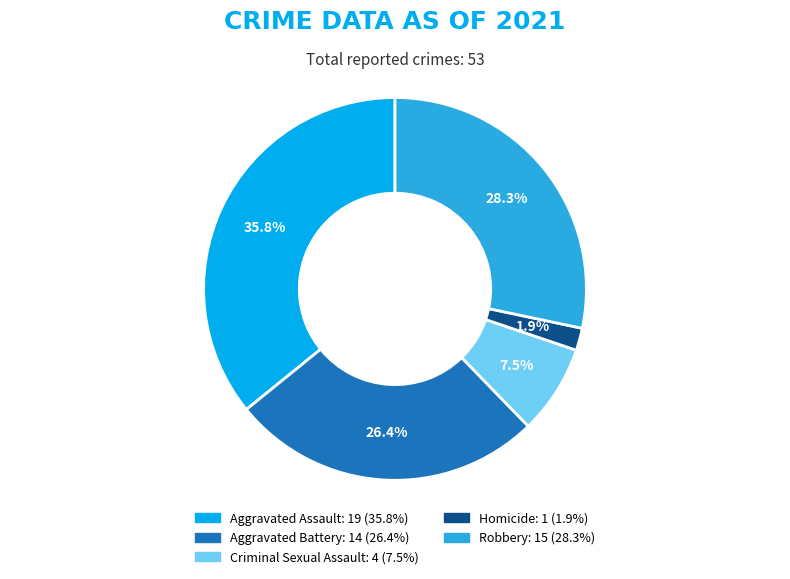

To the nearest percent, what percentage of the pie is Aggravated Battery?

26%